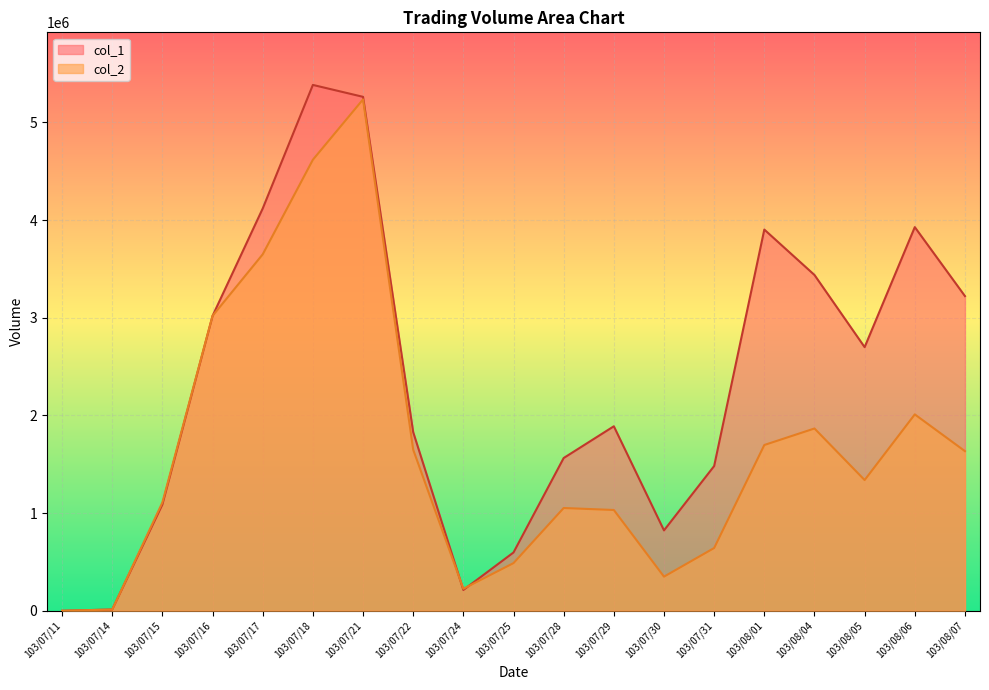

At 103/07/22, list the series in order from largest to smallest.

col_1, col_2